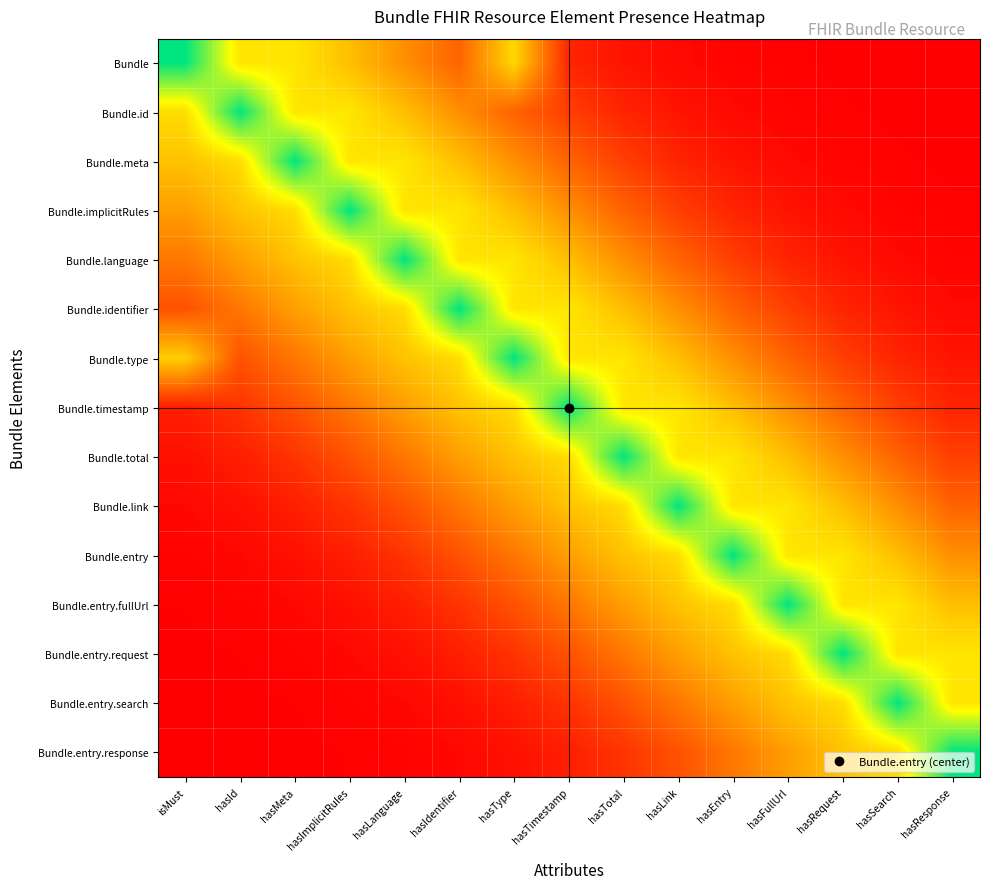

Reading right to left, list all the values displayed in this chart.

Bundle: hasResponse=0.0	hasSearch=0.0	hasRequest=0.0	hasFullUrl=0.0	hasEntry=0.0	hasLink=0.0	hasTotal=0.1	hasTimestamp=0.1	hasType=0.6	hasIdentifier=0.3	hasLanguage=0.4	hasImplicitRules=0.5	hasMeta=0.6	hasId=0.6	isMust=1.0
Bundle.id: hasResponse=0.0	hasSearch=0.0	hasRequest=0.0	hasFullUrl=0.0	hasEntry=0.0	hasLink=0.1	hasTotal=0.1	hasTimestamp=0.2	hasType=0.3	hasIdentifier=0.4	hasLanguage=0.5	hasImplicitRules=0.6	hasMeta=0.6	hasId=1.0	isMust=0.6
Bundle.meta: hasResponse=0.0	hasSearch=0.0	hasRequest=0.0	hasFullUrl=0.0	hasEntry=0.1	hasLink=0.1	hasTotal=0.2	hasTimestamp=0.3	hasType=0.4	hasIdentifier=0.5	hasLanguage=0.6	hasImplicitRules=0.6	hasMeta=1.0	hasId=0.6	isMust=0.5
Bundle.implicitRules: hasResponse=0.0	hasSearch=0.0	hasRequest=0.0	hasFullUrl=0.1	hasEntry=0.1	hasLink=0.2	hasTotal=0.3	hasTimestamp=0.4	hasType=0.5	hasIdentifier=0.6	hasLanguage=0.6	hasImplicitRules=1.0	hasMeta=0.6	hasId=0.5	isMust=0.4
Bundle.language: hasResponse=0.0	hasSearch=0.0	hasRequest=0.1	hasFullUrl=0.1	hasEntry=0.2	hasLink=0.3	hasTotal=0.4	hasTimestamp=0.5	hasType=0.6	hasIdentifier=0.6	hasLanguage=1.0	hasImplicitRules=0.6	hasMeta=0.5	hasId=0.4	isMust=0.3
Bundle.identifier: hasResponse=0.0	hasSearch=0.1	hasRequest=0.1	hasFullUrl=0.2	hasEntry=0.3	hasLink=0.4	hasTotal=0.5	hasTimestamp=0.6	hasType=0.6	hasIdentifier=1.0	hasLanguage=0.6	hasImplicitRules=0.5	hasMeta=0.4	hasId=0.3	isMust=0.2
Bundle.type: hasResponse=0.1	hasSearch=0.1	hasRequest=0.2	hasFullUrl=0.3	hasEntry=0.4	hasLink=0.5	hasTotal=0.6	hasTimestamp=0.6	hasType=1.0	hasIdentifier=0.6	hasLanguage=0.5	hasImplicitRules=0.4	hasMeta=0.3	hasId=0.2	isMust=0.5
Bundle.timestamp: hasResponse=0.1	hasSearch=0.2	hasRequest=0.3	hasFullUrl=0.4	hasEntry=0.5	hasLink=0.6	hasTotal=0.6	hasTimestamp=1.0	hasType=0.6	hasIdentifier=0.5	hasLanguage=0.4	hasImplicitRules=0.3	hasMeta=0.2	hasId=0.1	isMust=0.1
Bundle.total: hasResponse=0.2	hasSearch=0.3	hasRequest=0.4	hasFullUrl=0.5	hasEntry=0.6	hasLink=0.6	hasTotal=1.0	hasTimestamp=0.6	hasType=0.5	hasIdentifier=0.4	hasLanguage=0.3	hasImplicitRules=0.2	hasMeta=0.1	hasId=0.1	isMust=0.0
Bundle.link: hasResponse=0.3	hasSearch=0.4	hasRequest=0.5	hasFullUrl=0.6	hasEntry=0.6	hasLink=1.0	hasTotal=0.6	hasTimestamp=0.5	hasType=0.4	hasIdentifier=0.3	hasLanguage=0.2	hasImplicitRules=0.1	hasMeta=0.1	hasId=0.0	isMust=0.0
Bundle.entry: hasResponse=0.4	hasSearch=0.5	hasRequest=0.6	hasFullUrl=0.6	hasEntry=1.0	hasLink=0.6	hasTotal=0.5	hasTimestamp=0.4	hasType=0.3	hasIdentifier=0.2	hasLanguage=0.1	hasImplicitRules=0.1	hasMeta=0.0	hasId=0.0	isMust=0.0
Bundle.entry.fullUrl: hasResponse=0.5	hasSearch=0.6	hasRequest=0.6	hasFullUrl=1.0	hasEntry=0.6	hasLink=0.5	hasTotal=0.4	hasTimestamp=0.3	hasType=0.2	hasIdentifier=0.1	hasLanguage=0.1	hasImplicitRules=0.0	hasMeta=0.0	hasId=0.0	isMust=0.0
Bundle.entry.request: hasResponse=0.6	hasSearch=0.6	hasRequest=1.0	hasFullUrl=0.6	hasEntry=0.5	hasLink=0.4	hasTotal=0.3	hasTimestamp=0.2	hasType=0.1	hasIdentifier=0.1	hasLanguage=0.0	hasImplicitRules=0.0	hasMeta=0.0	hasId=0.0	isMust=0.0
Bundle.entry.search: hasResponse=0.6	hasSearch=1.0	hasRequest=0.6	hasFullUrl=0.5	hasEntry=0.4	hasLink=0.3	hasTotal=0.2	hasTimestamp=0.1	hasType=0.1	hasIdentifier=0.0	hasLanguage=0.0	hasImplicitRules=0.0	hasMeta=0.0	hasId=0.0	isMust=0.0
Bundle.entry.response: hasResponse=1.0	hasSearch=0.6	hasRequest=0.5	hasFullUrl=0.4	hasEntry=0.3	hasLink=0.2	hasTotal=0.1	hasTimestamp=0.1	hasType=0.0	hasIdentifier=0.0	hasLanguage=0.0	hasImplicitRules=0.0	hasMeta=0.0	hasId=0.0	isMust=0.0